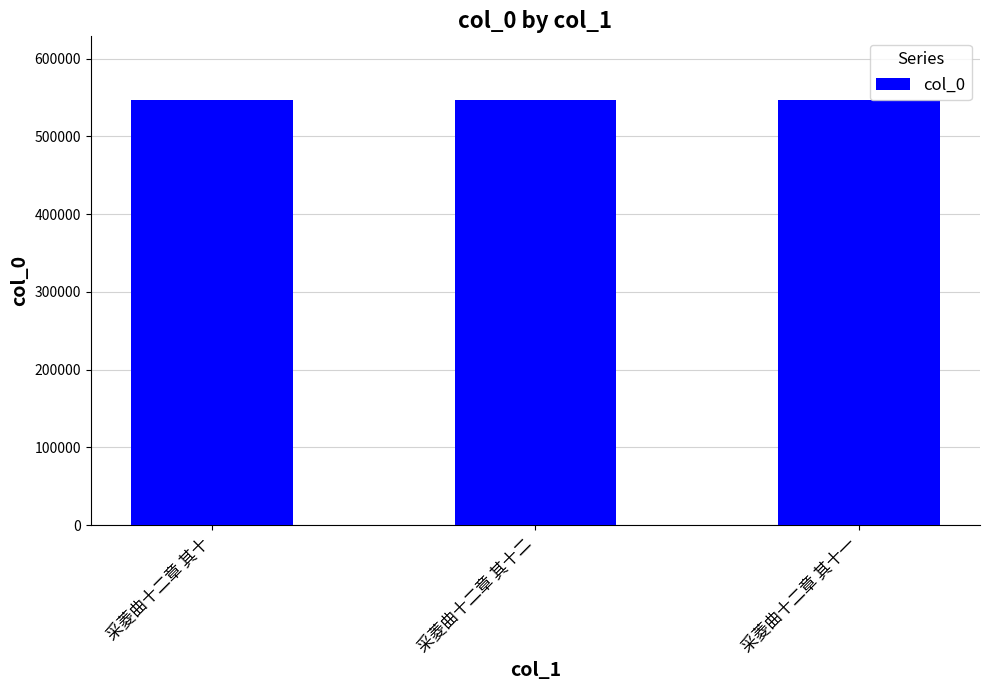

Does the chart contain any negative values?

No